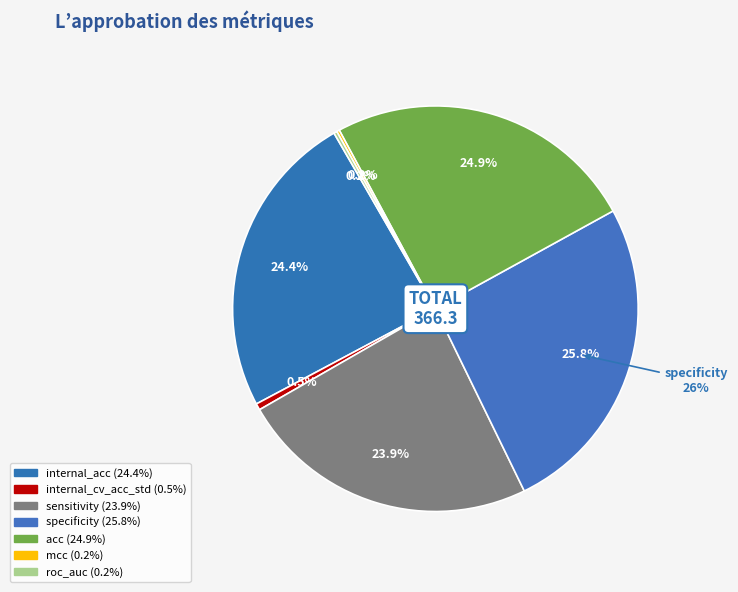

What percentage do internal_acc and specificity together represent?

50.2%